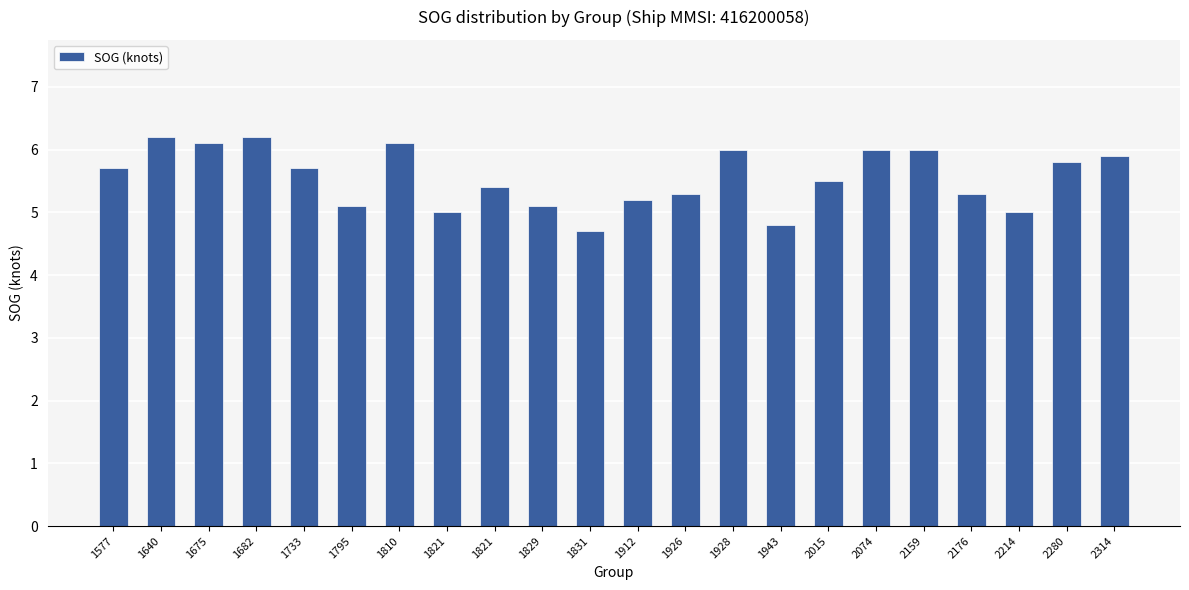

Count the number of data series in this chart.

1